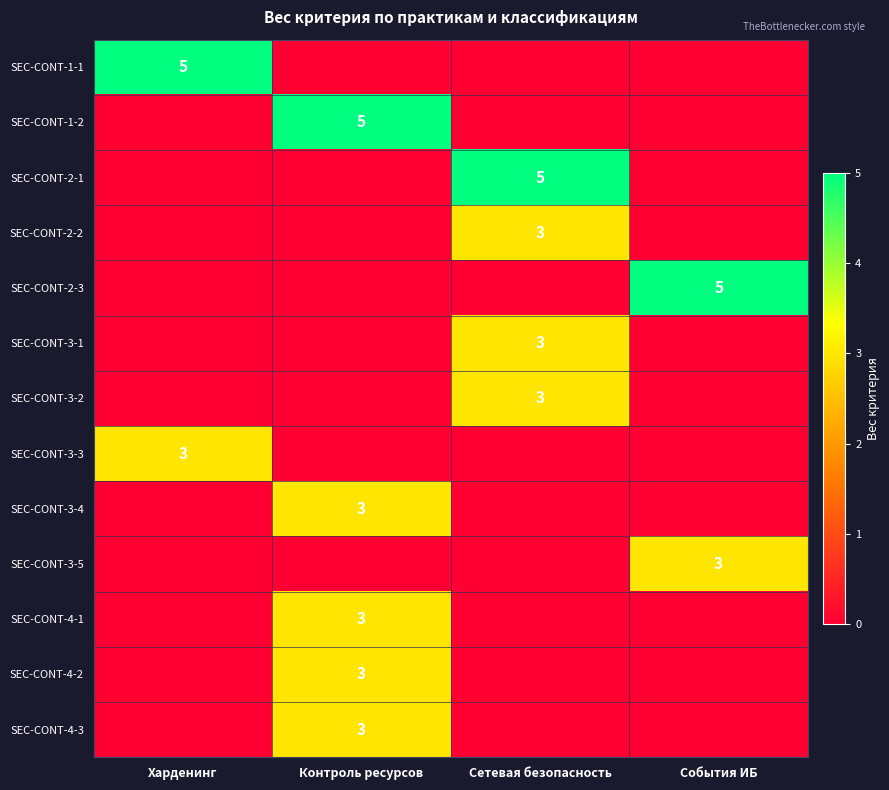

The value of SEC-CONT-1-2 at Контроль ресурсов is 7. True or false?

False